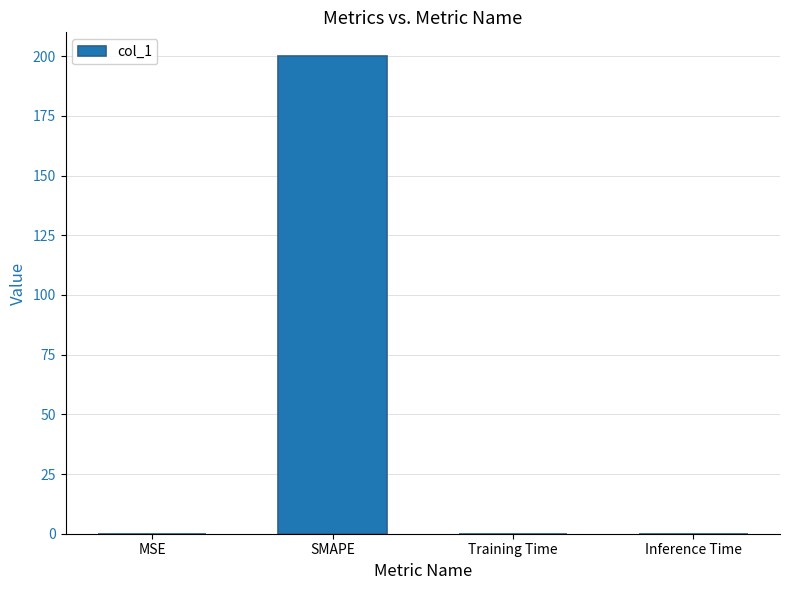

What is the sum of all values?

200.0